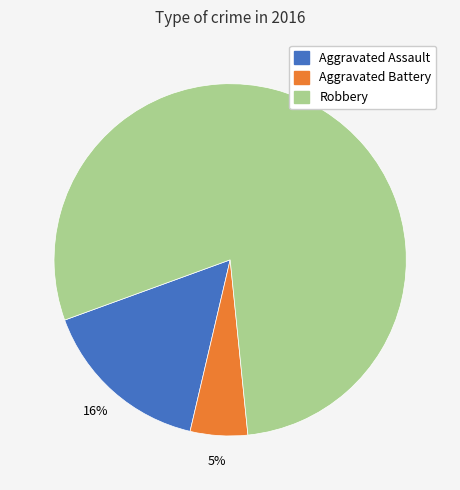

Does any single category account for the majority?

Yes